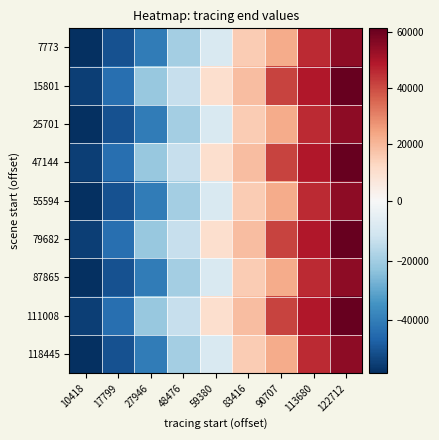

How many series are shown in this chart?

9